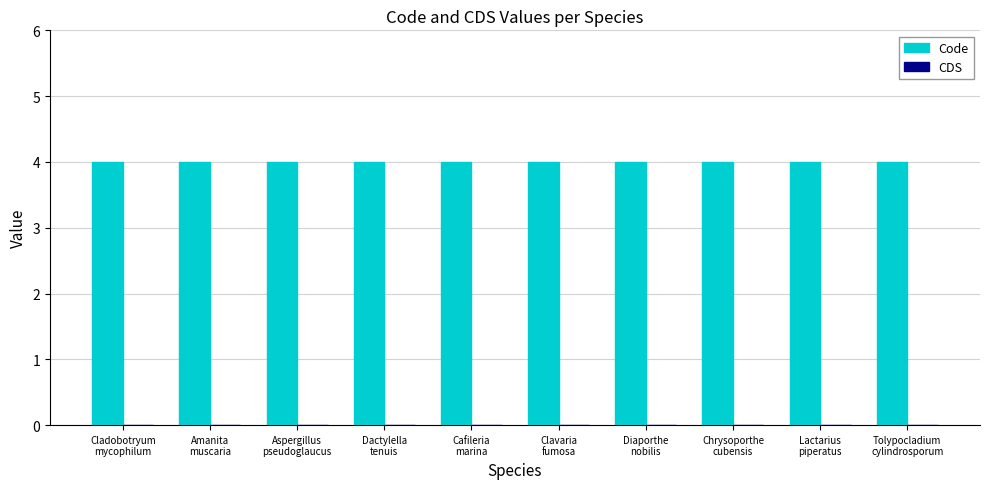

Reading left to right, transcribe all the data shown in this chart.

Code: Cladobotryum
mycophilum=4	Amanita
muscaria=4	Aspergillus
pseudoglaucus=4	Dactylella
tenuis=4	Cafileria
marina=4	Clavaria
fumosa=4	Diaporthe
nobilis=4	Chrysoporthe
cubensis=4	Lactarius
piperatus=4	Tolypocladium
cylindrosporum=4
CDS: Cladobotryum
mycophilum=0	Amanita
muscaria=0	Aspergillus
pseudoglaucus=0	Dactylella
tenuis=0	Cafileria
marina=0	Clavaria
fumosa=0	Diaporthe
nobilis=0	Chrysoporthe
cubensis=0	Lactarius
piperatus=0	Tolypocladium
cylindrosporum=0